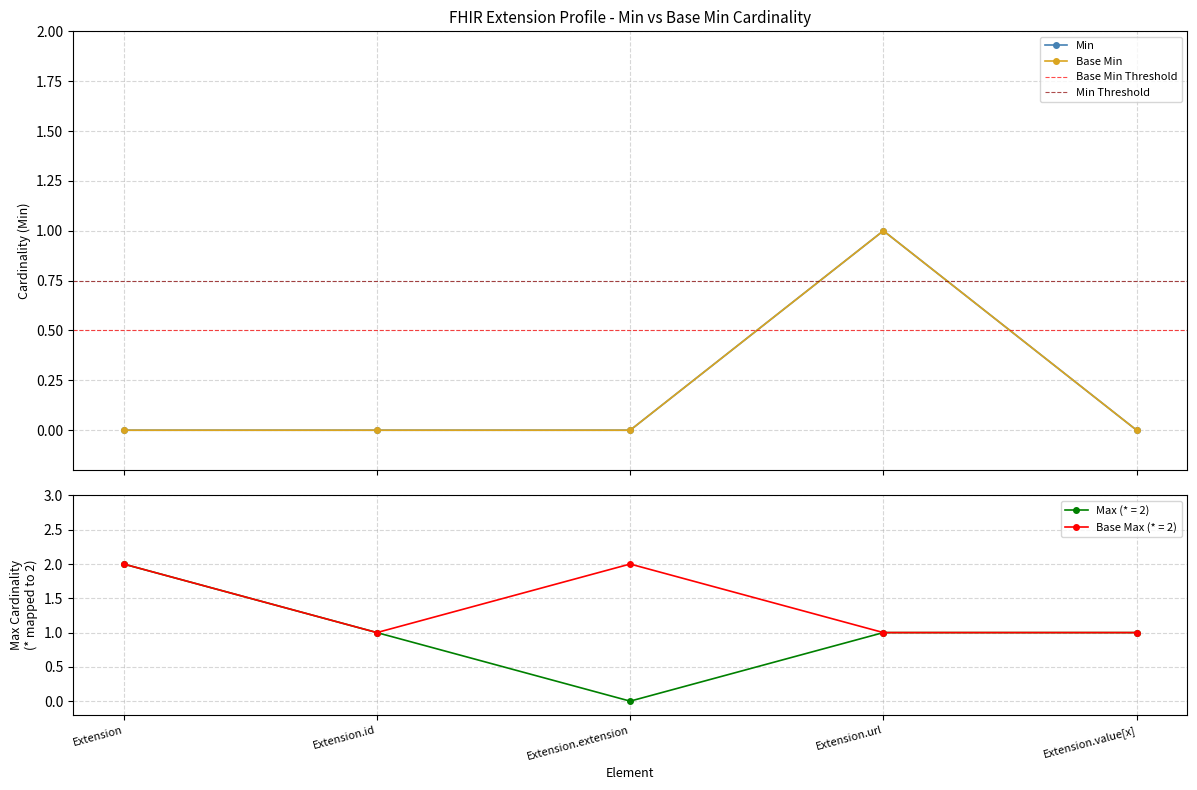

How many values in Min are above zero?

1